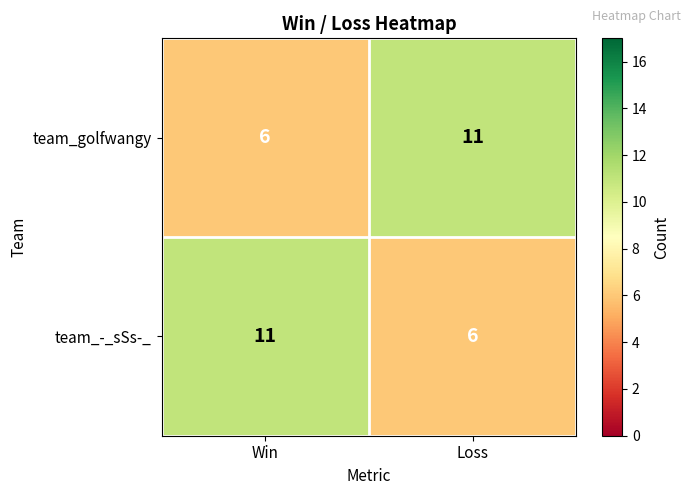

What is the spread (max minus min) of values at Win?

5